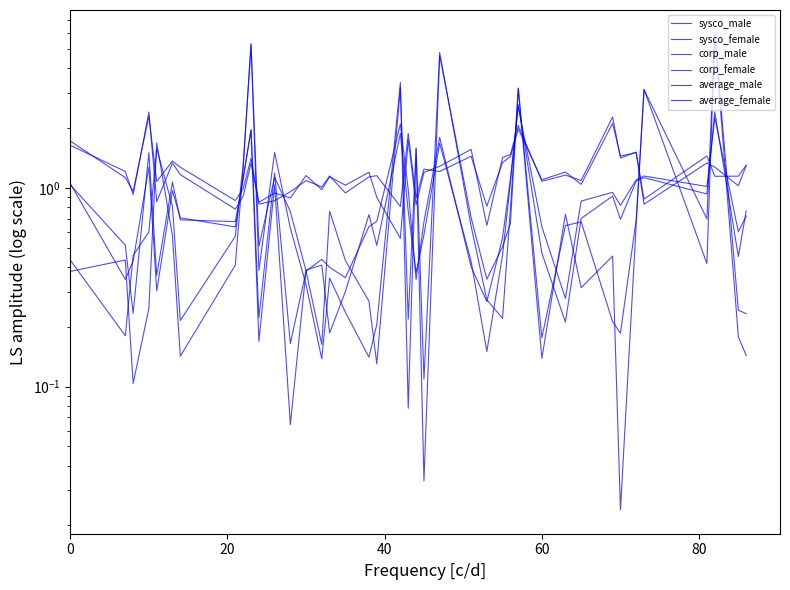

True or false: average_female and sysco_female intersect in this chart.

True